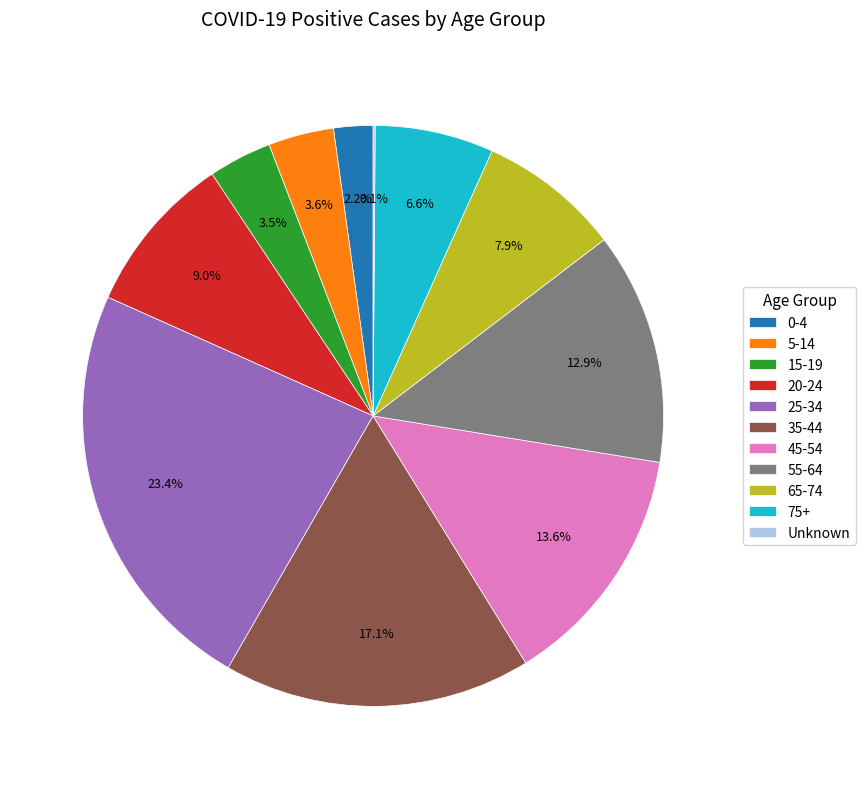

Which has a higher value, 5-14 or 20-24?

20-24